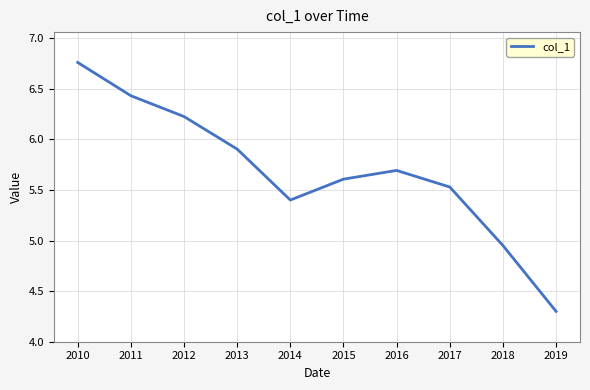

Rank the categories by value from highest to lowest.

2010, 2011, 2012, 2013, 2016, 2015, 2017, 2014, 2018, 2019